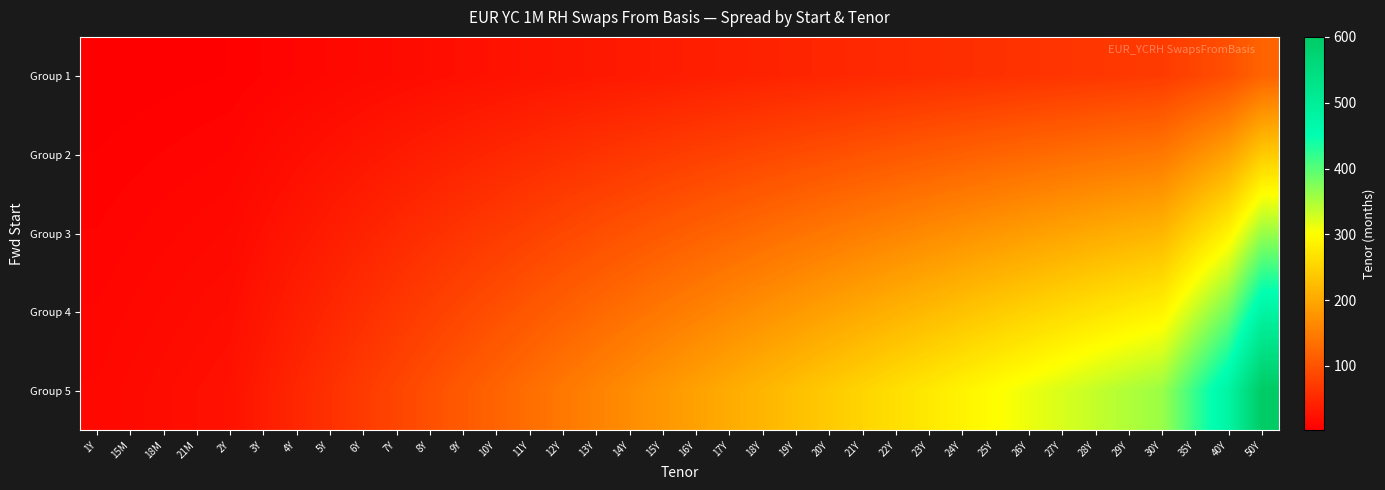

At how many categories does at least one series exceed 498?

1